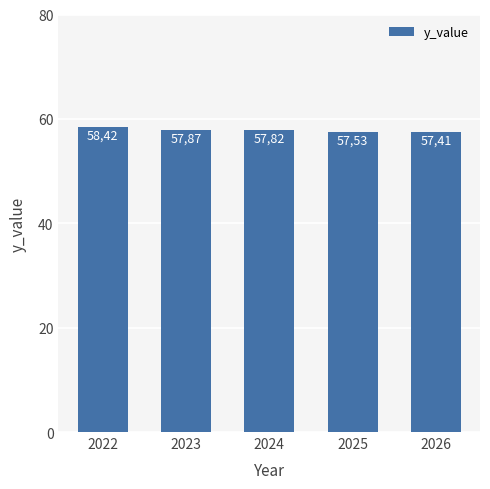

Which label corresponds to the smallest value in the chart?

2026